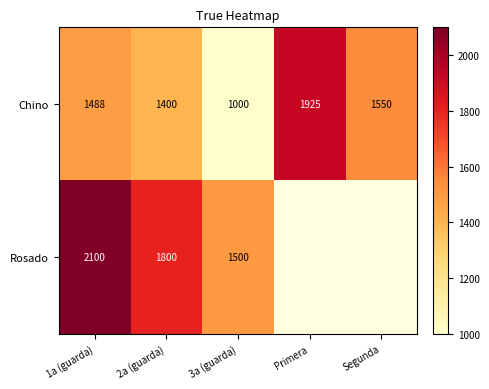

At which label does Chino reach its minimum?

3a (guarda)